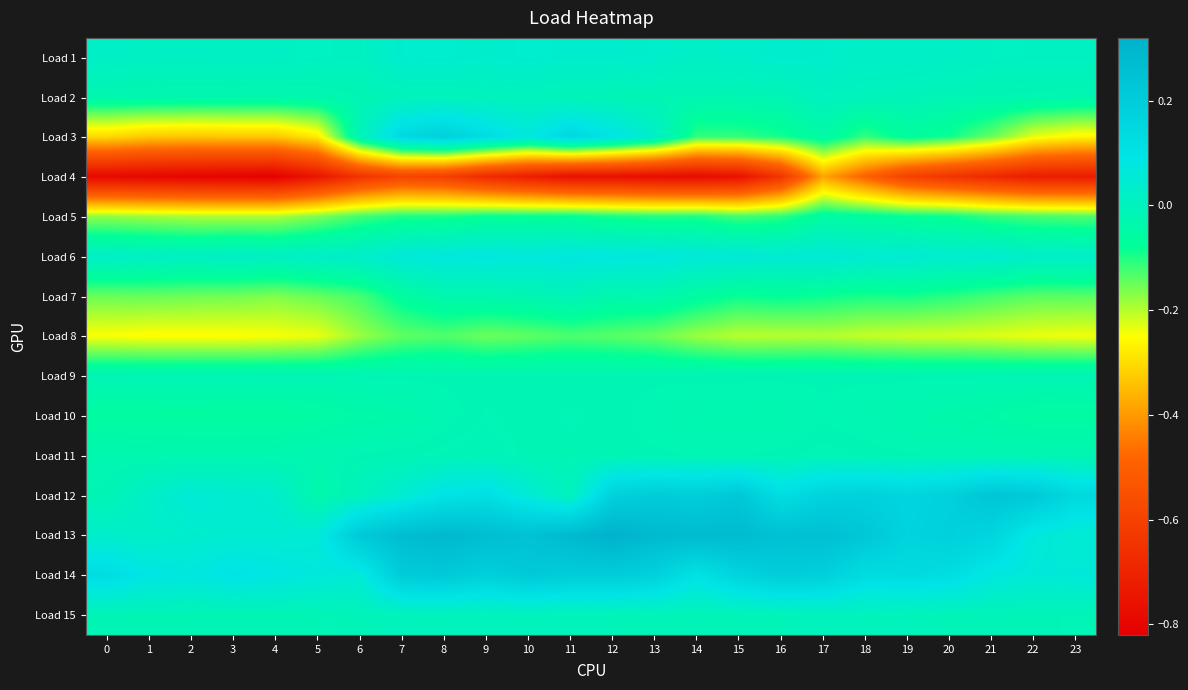

Rank the series by their maximum value, from highest to lowest.

Load 13, Load 12, Load 14, Load 3, Load 6, Load 1, Load 2, Load 15, Load 11, Load 7, Load 10, Load 9, Load 5, Load 8, Load 4